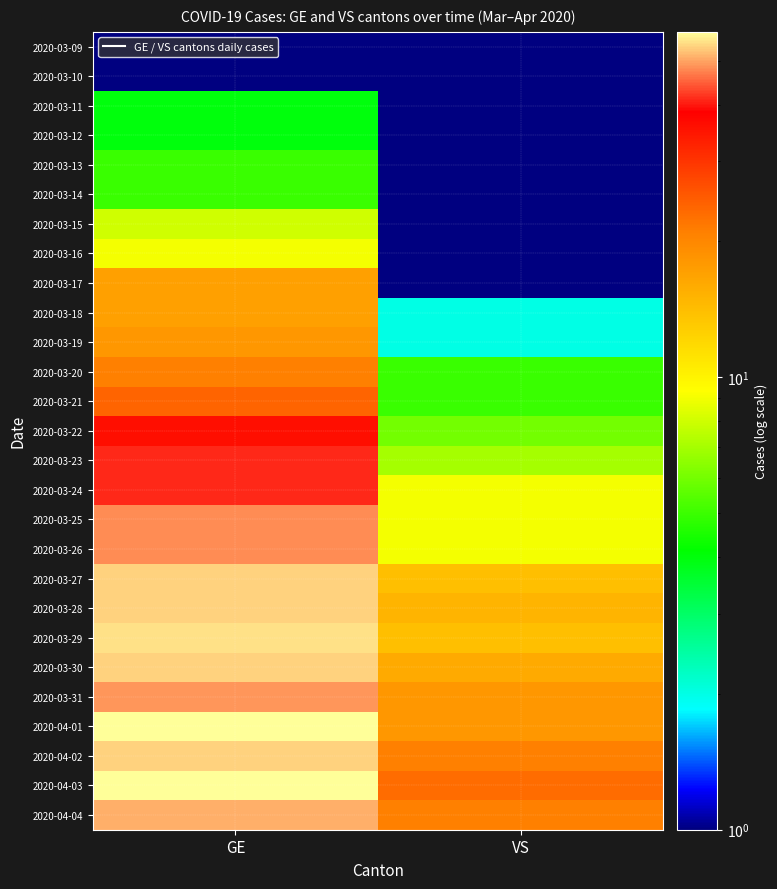

Reading left to right, extract all data points from this chart.

2020-03-09: GE=1	VS=1
2020-03-10: GE=1	VS=1
2020-03-11: GE=4	VS=1
2020-03-12: GE=4	VS=1
2020-03-13: GE=5	VS=1
2020-03-14: GE=5	VS=1
2020-03-15: GE=8	VS=1
2020-03-16: GE=9	VS=1
2020-03-17: GE=17	VS=1
2020-03-18: GE=17	VS=2
2020-03-19: GE=18	VS=2
2020-03-20: GE=21	VS=5
2020-03-21: GE=24	VS=5
2020-03-22: GE=36	VS=6
2020-03-23: GE=41	VS=7
2020-03-24: GE=41	VS=9
2020-03-25: GE=48	VS=9
2020-03-26: GE=48	VS=9
2020-03-27: GE=54	VS=14
2020-03-28: GE=54	VS=15
2020-03-29: GE=55	VS=14
2020-03-30: GE=54	VS=16
2020-03-31: GE=49	VS=18
2020-04-01: GE=58	VS=18
2020-04-02: GE=54	VS=21
2020-04-03: GE=58	VS=23
2020-04-04: GE=51	VS=21